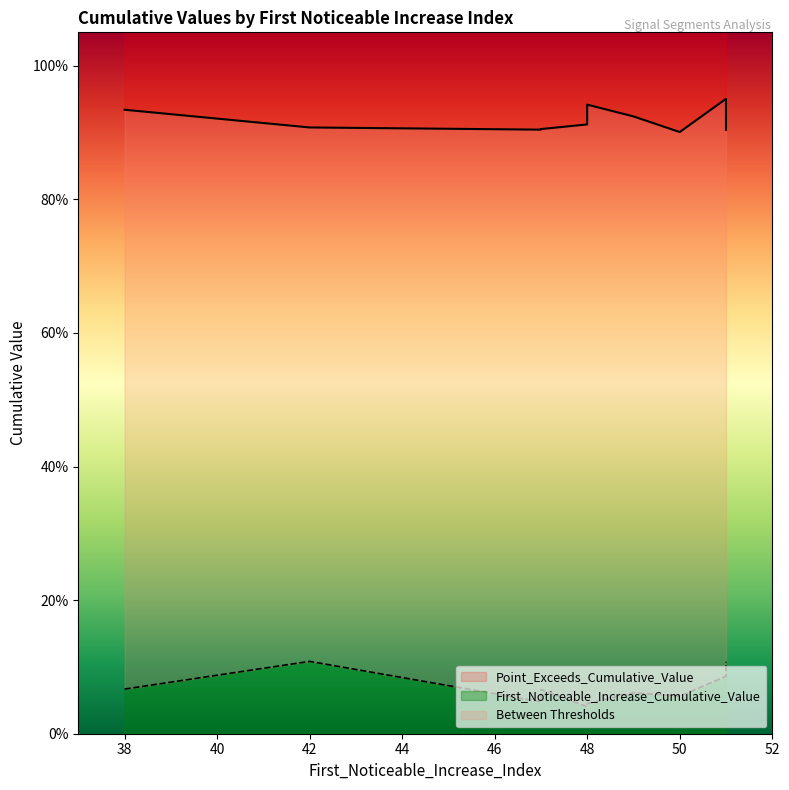

How many distinct data groups are displayed?

2